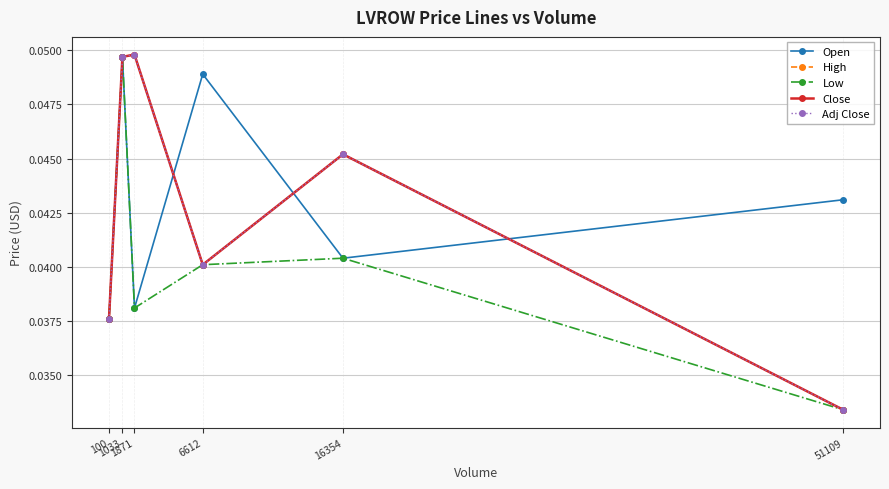

Does the chart have visible grid lines?

Yes